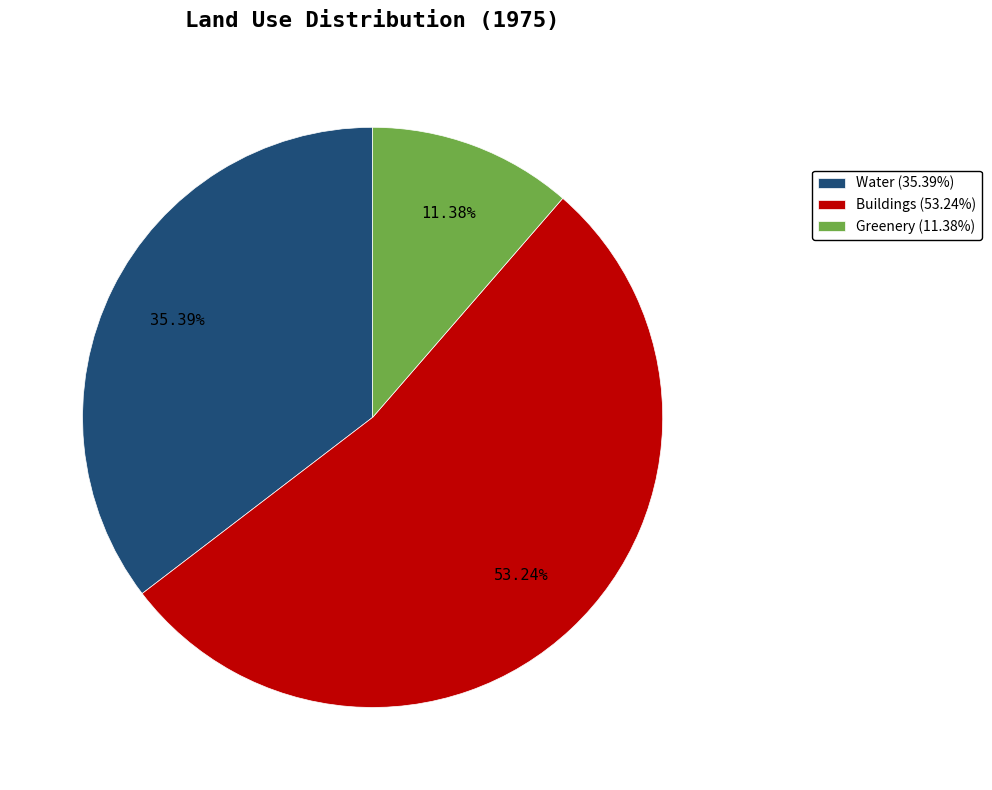

The Buildings slice represents 53% of the pie. True or false?

True